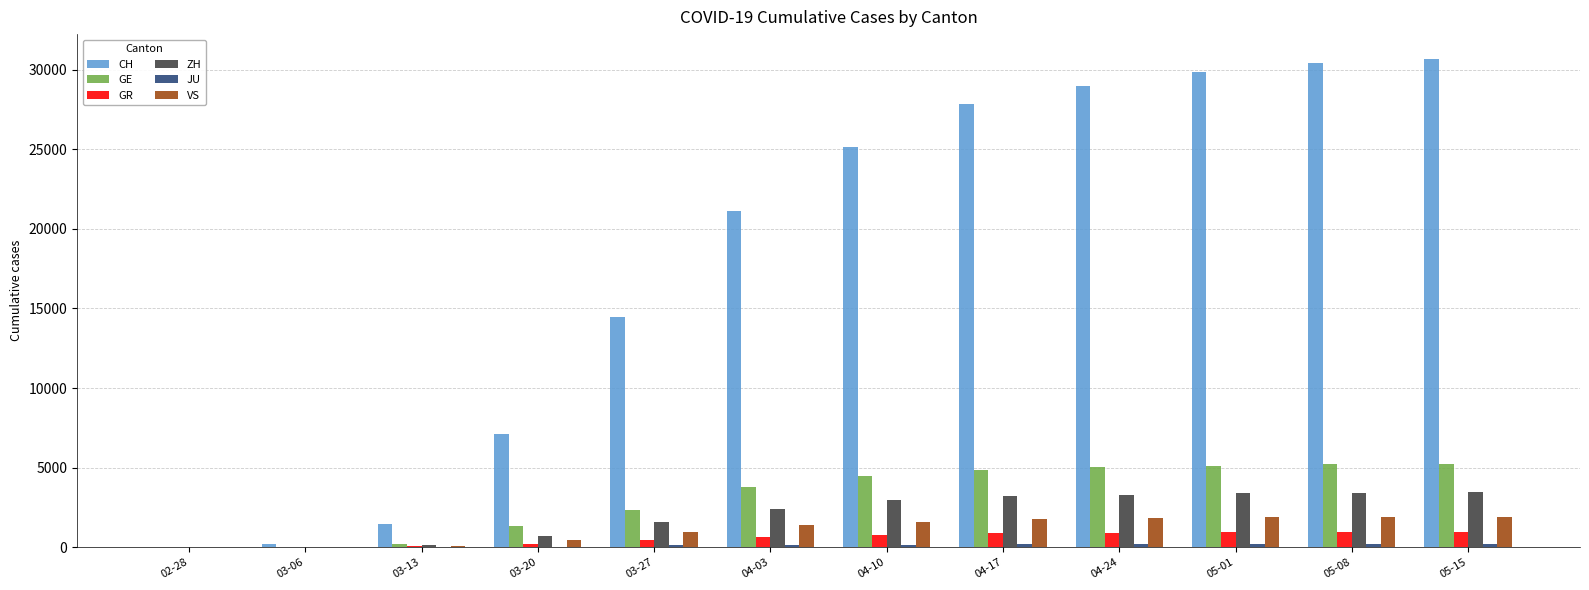

At which category does the chart reach its peak across all series?

05-15